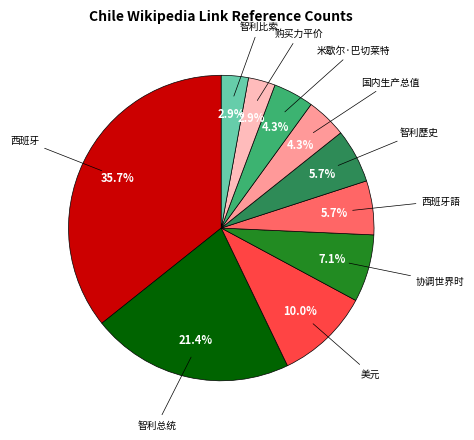

Is there a majority slice in this chart?

No